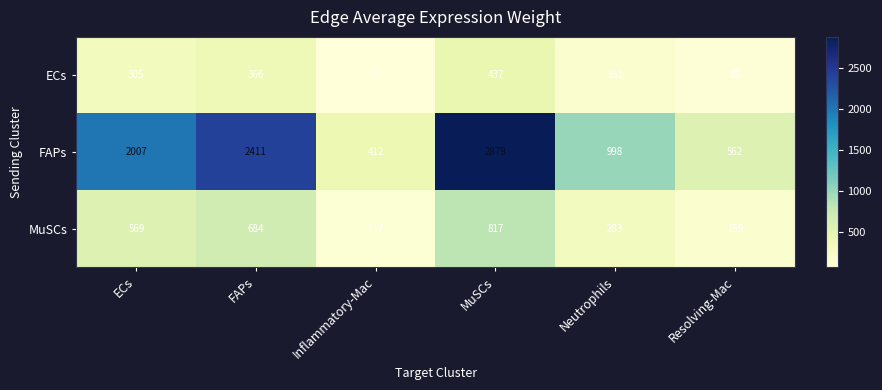

Reading right to left, extract all data points from this chart.

ECs: Resolving-Mac=85	Neutrophils=151	MuSCs=437	Inflammatory-Mac=63	FAPs=366	ECs=305
FAPs: Resolving-Mac=562	Neutrophils=998	MuSCs=2879	Inflammatory-Mac=412	FAPs=2411	ECs=2007
MuSCs: Resolving-Mac=159	Neutrophils=283	MuSCs=817	Inflammatory-Mac=117	FAPs=684	ECs=569